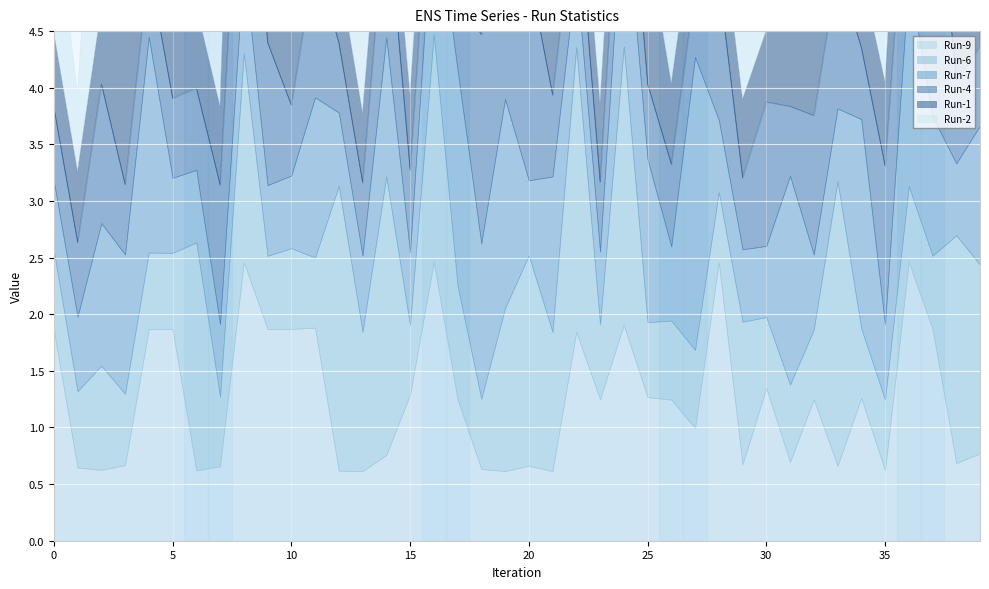

How many distinct data groups are displayed?

6